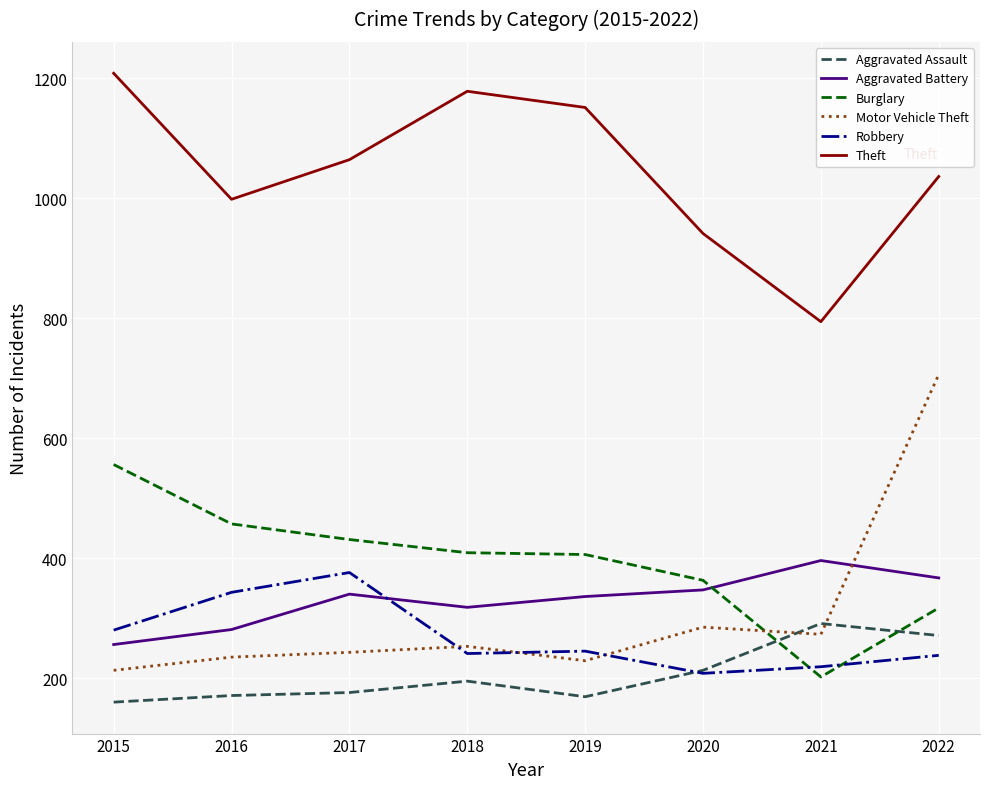

At which label does Theft reach its peak?

2015